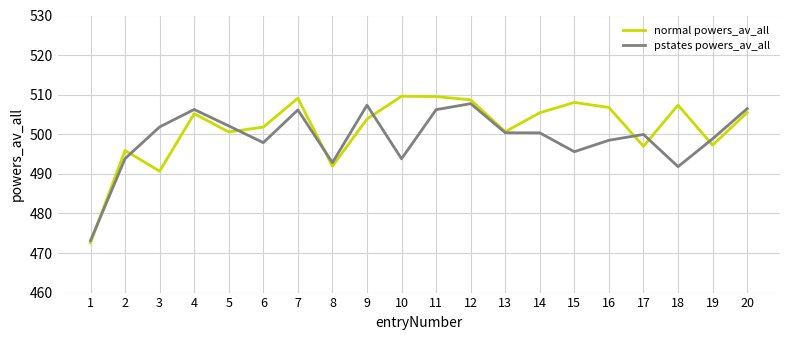

The pstates powers_av_all series shows 665.7 at 11. True or false?

False